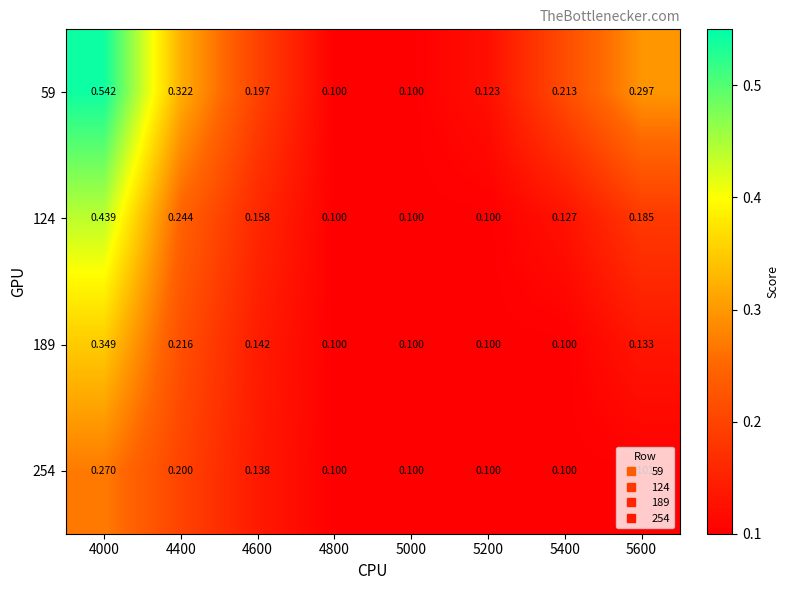

Is the value of 59 at 4600 greater than the value of 124 at 4800?

Yes